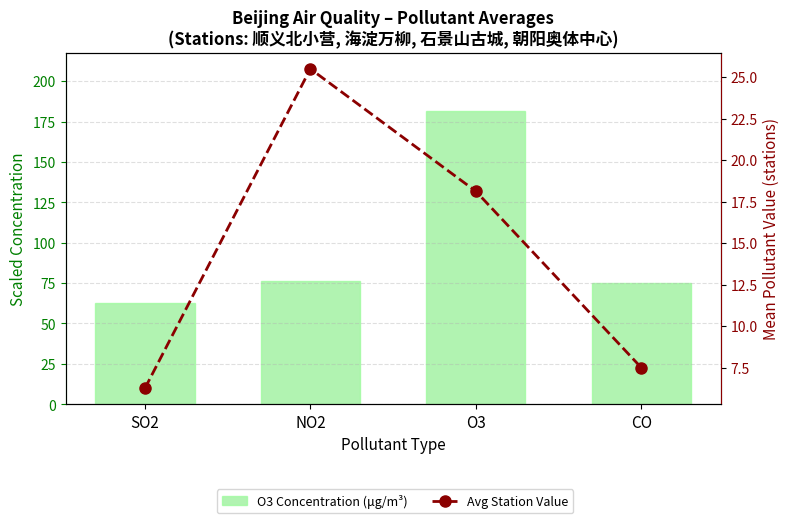

What is the value of the Avg Station Value bar at the 2nd from the left?

25.5